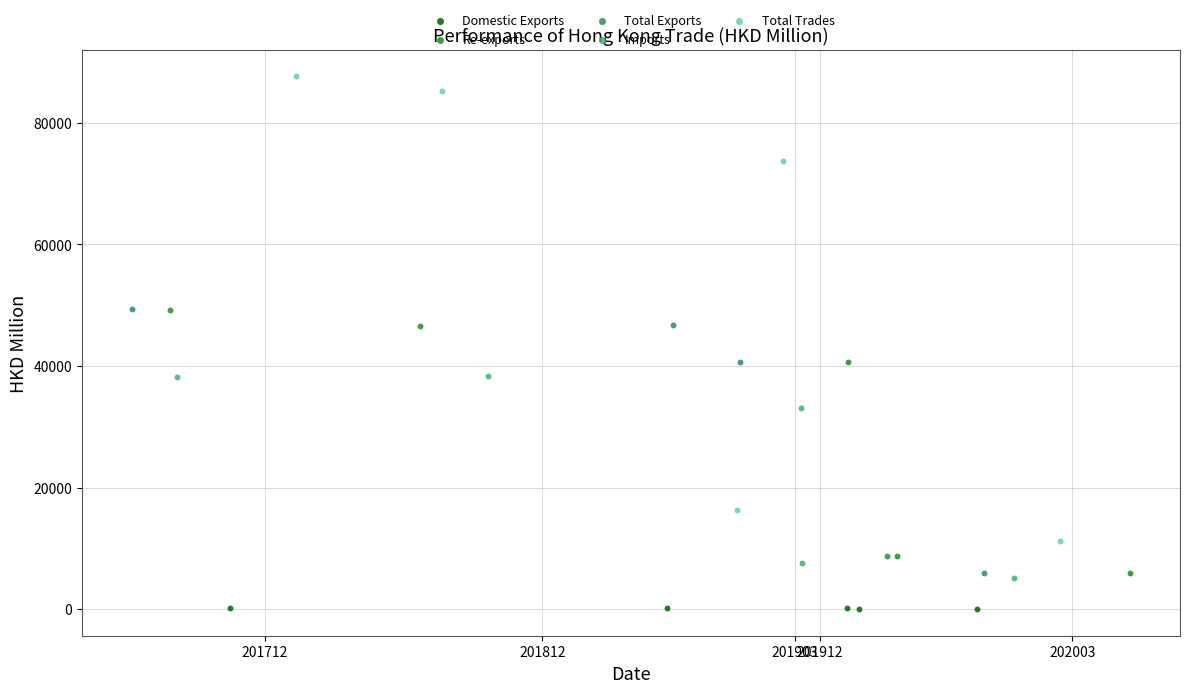

What are all the series names shown in the legend?

Domestic Exports, Re-exports, Total Exports, Imports, Total Trades